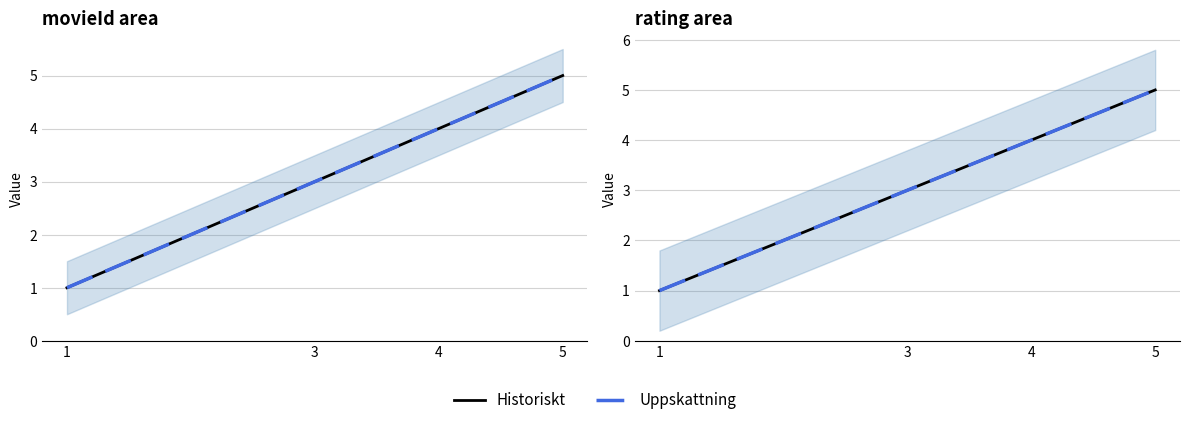

Which category has the highest value in the Historiskt series?

5